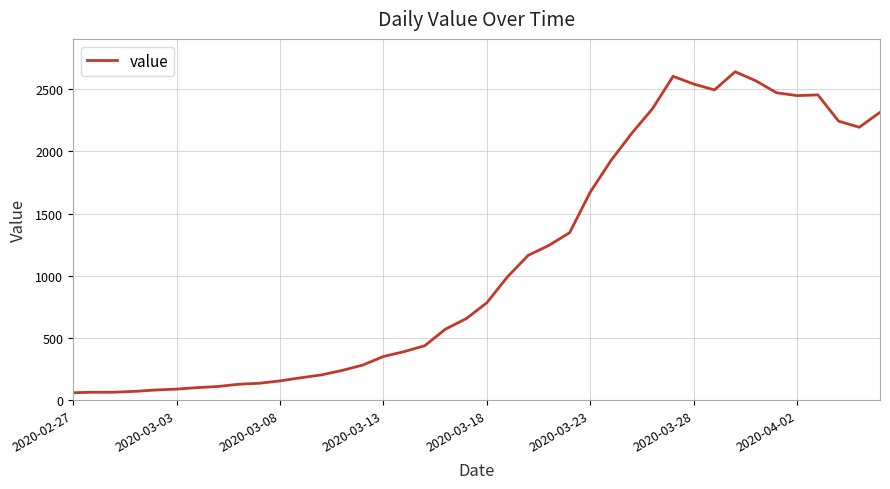

What is the maximum value shown in the chart?

2640